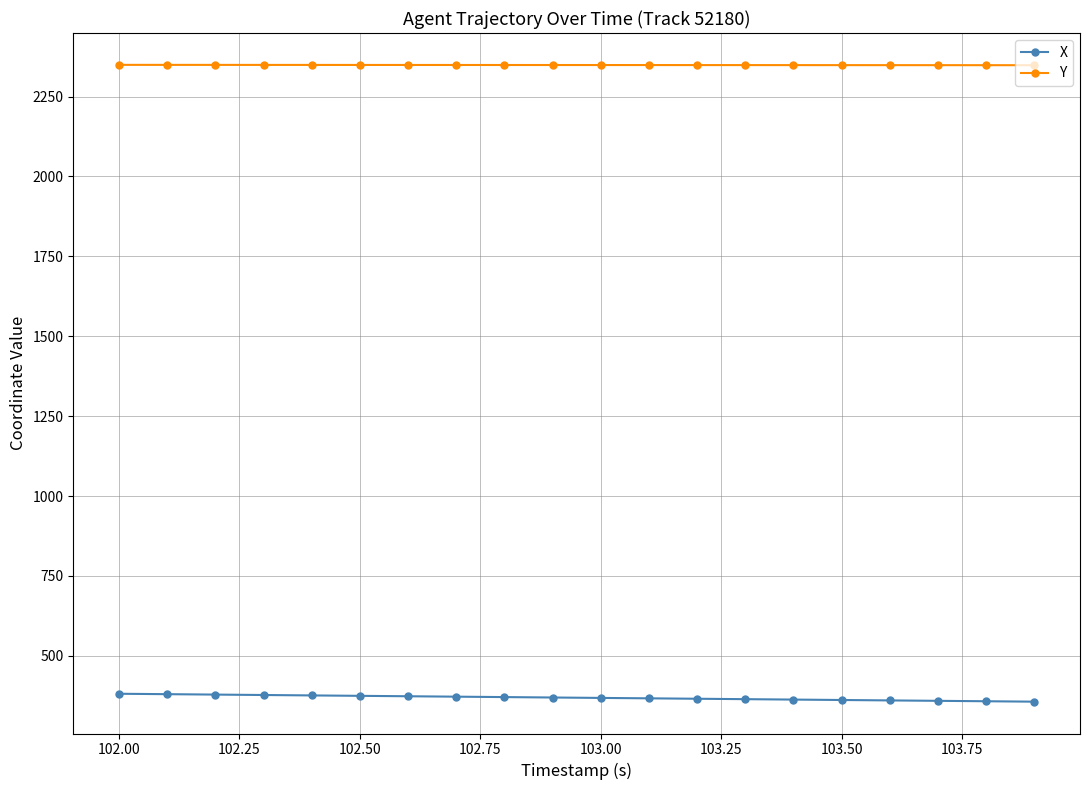

What is the highest value of the X series?

381.5